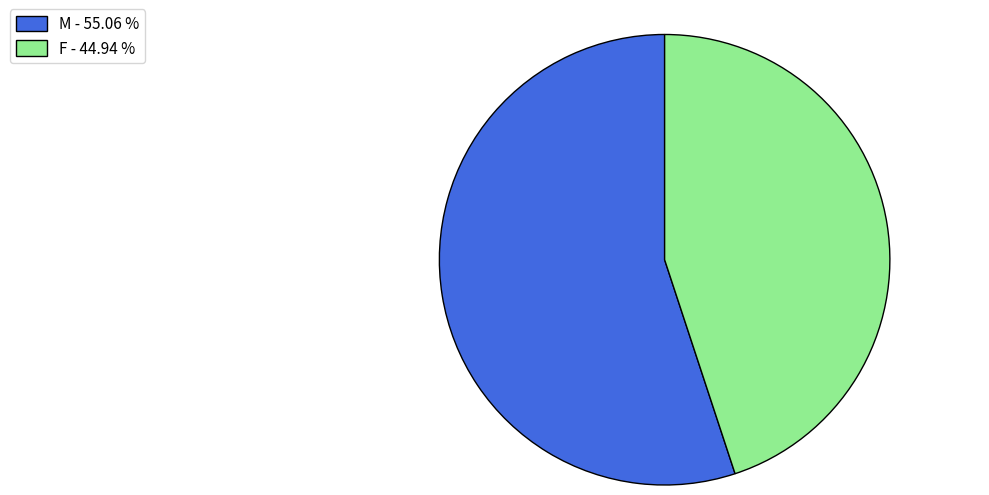

Rank the categories by value from highest to lowest.

M, F